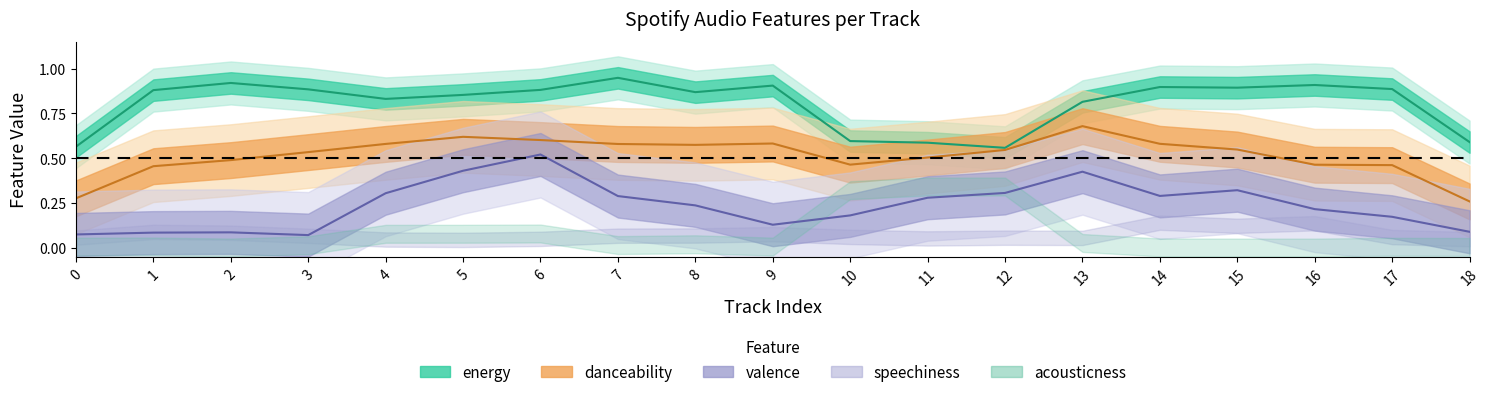

What is the sum of the valence values at 1 and 2?

0.2